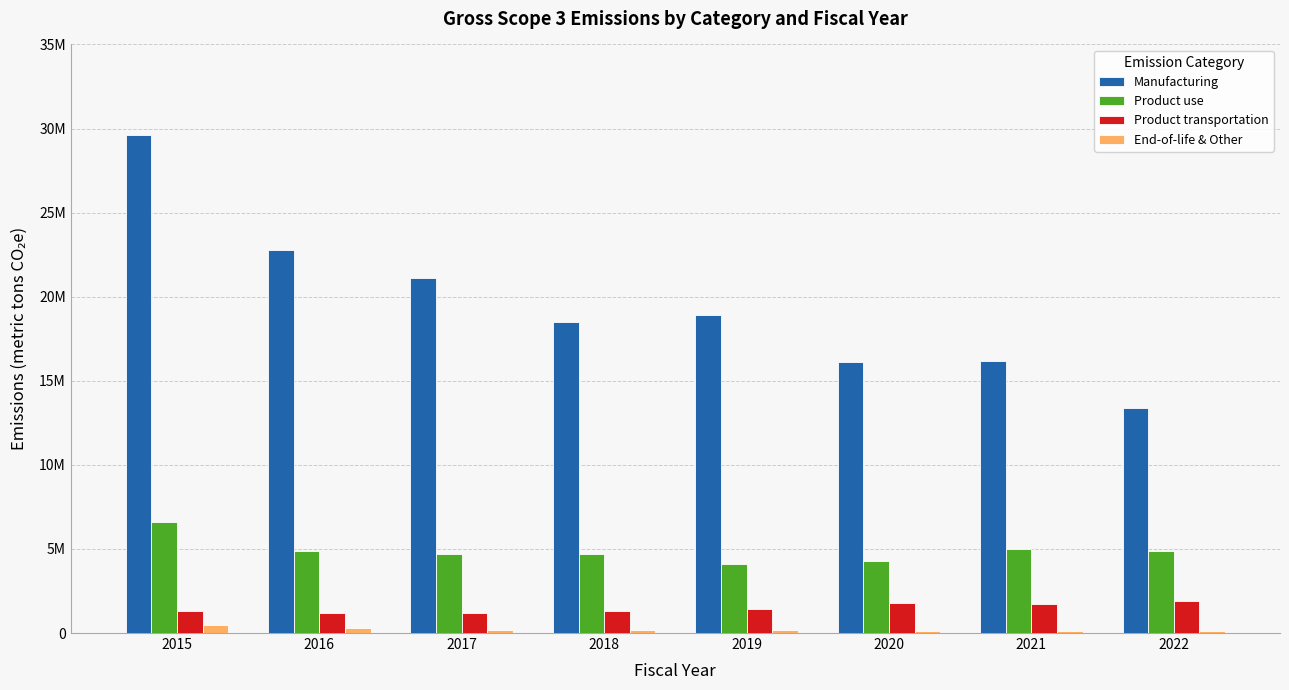

What are all the series names shown in the legend?

Manufacturing, Product use, Product transportation, End-of-life & Other